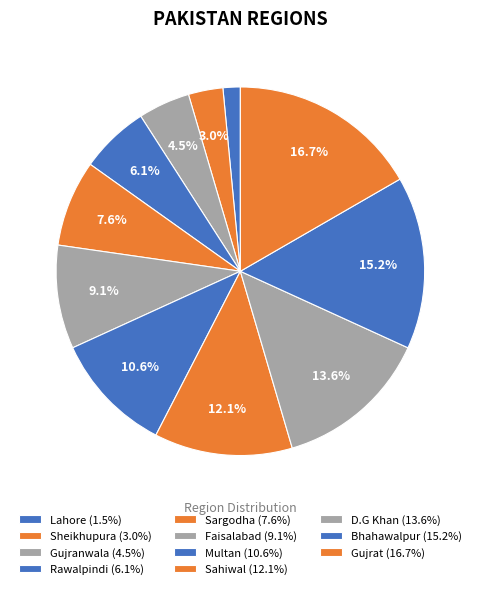

What is the smallest slice in the pie chart?

Lahore